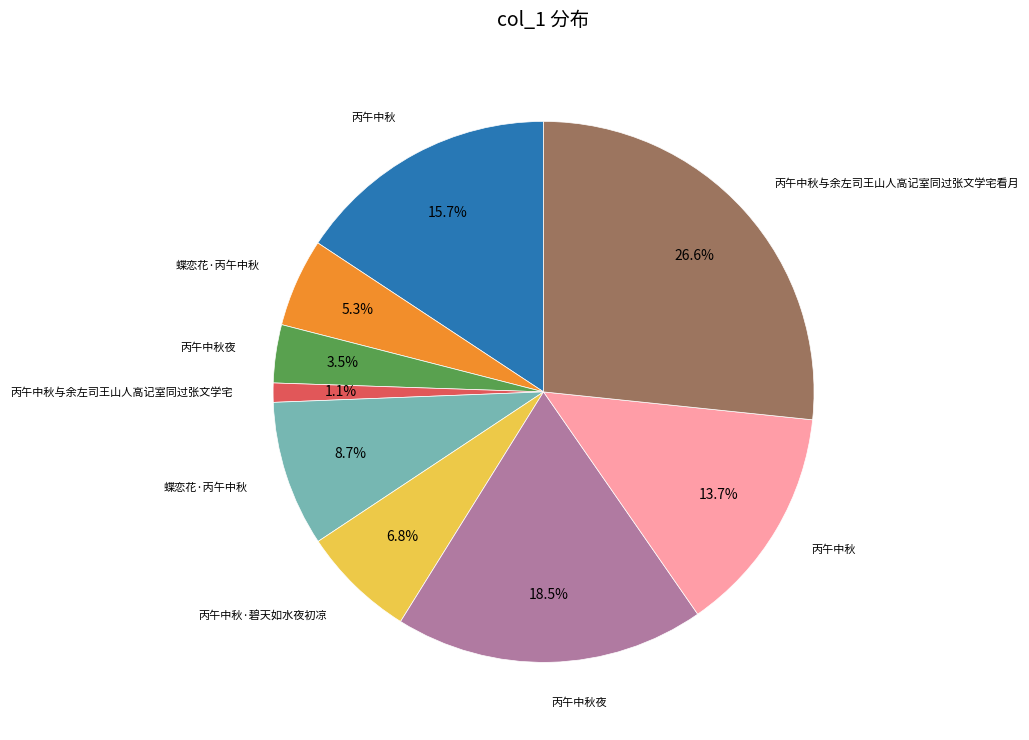

Is there any slice that represents more than half of the pie?

No